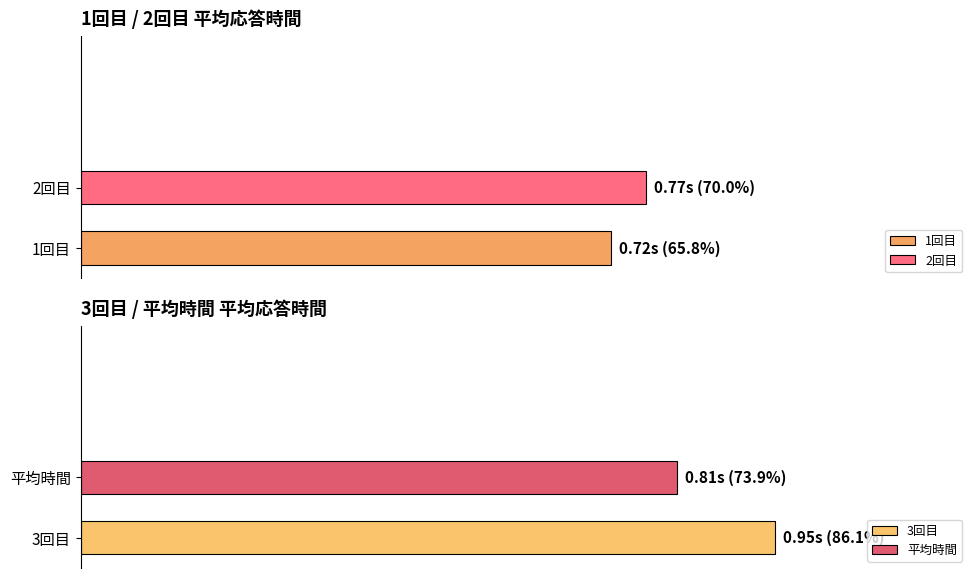

Is it true that 平均時間 equals 0.8 at 5?

True